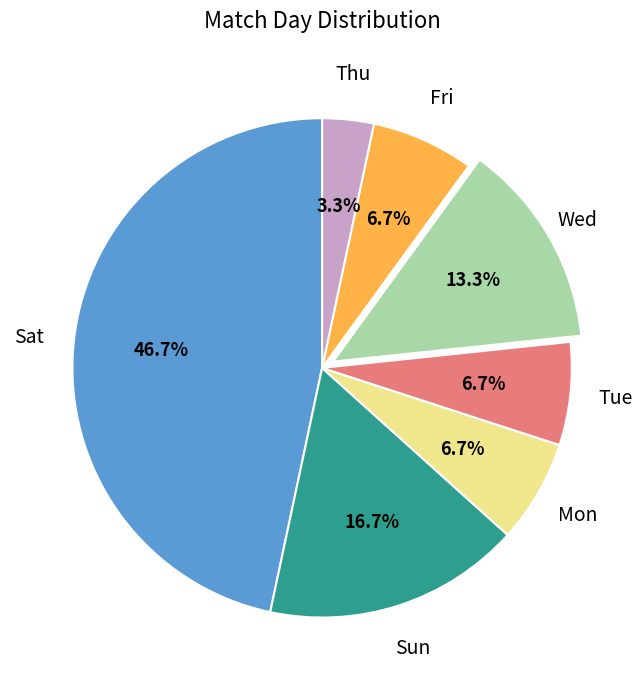

Does any single category account for the majority?

No